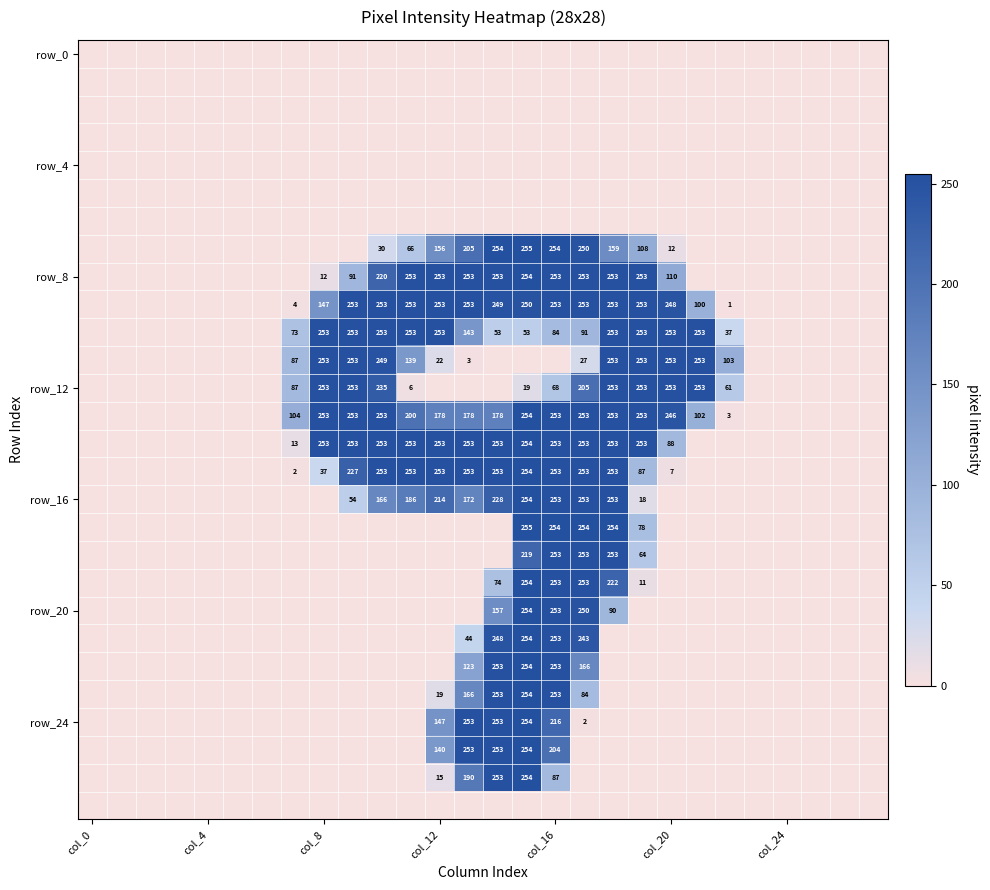

Count the number of data series in this chart.

28